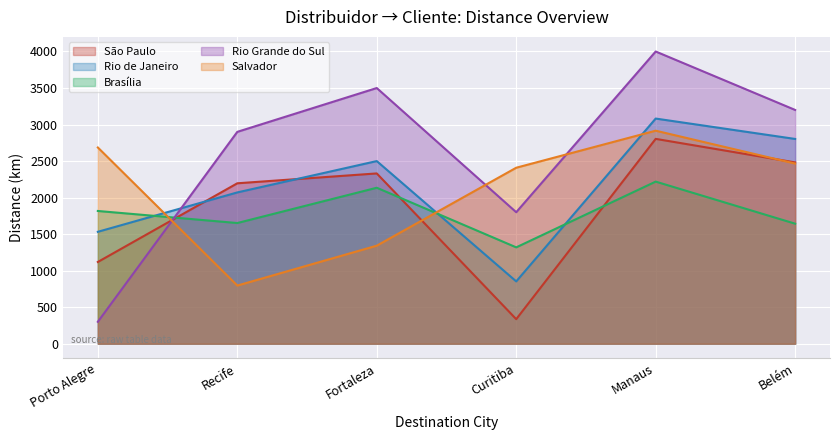

Between Recife and Manaus, which series saw the biggest shift?

Salvador